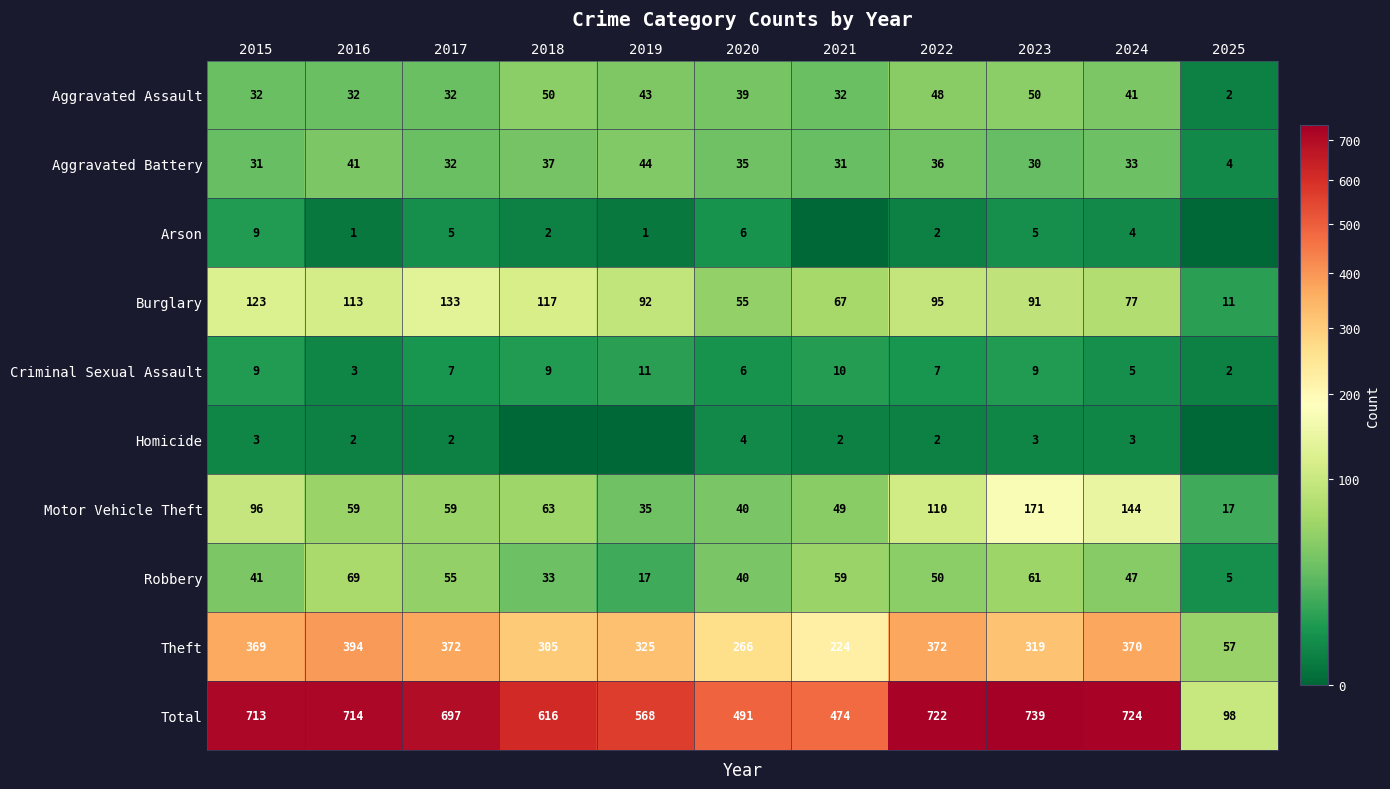

At 2016, list the series in order from smallest to largest.

Arson, Homicide, Criminal Sexual Assault, Aggravated Assault, Aggravated Battery, Motor Vehicle Theft, Robbery, Burglary, Theft, Total